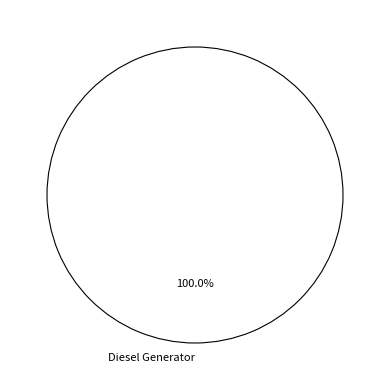

Which slice represents more than half of the pie?

Diesel Generator